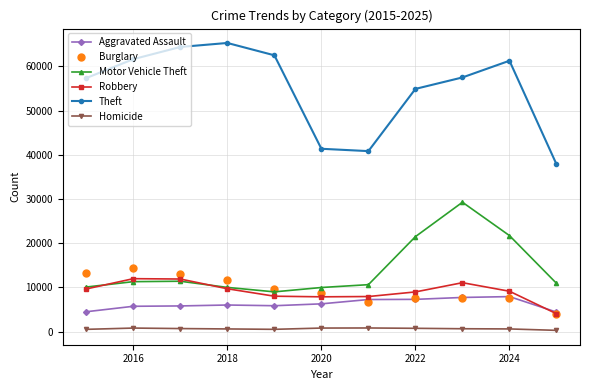

True or false: Aggravated Assault and Motor Vehicle Theft intersect in this chart.

False